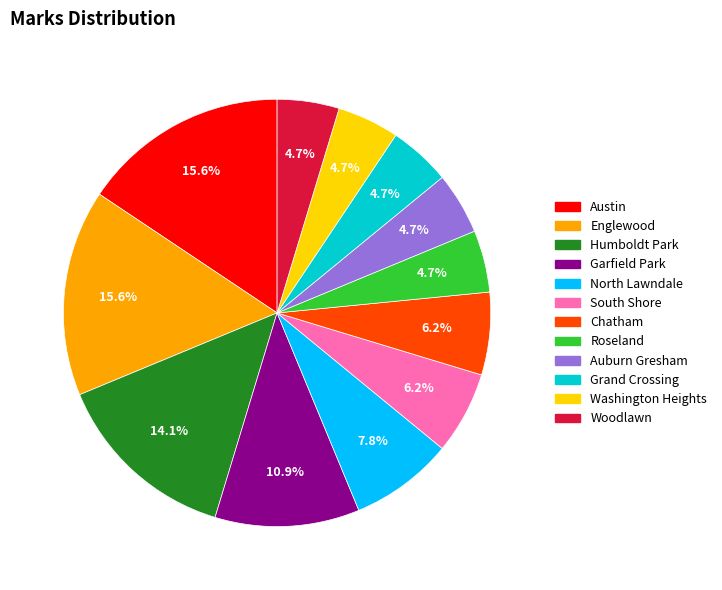

To the nearest percent, what is the difference between the largest and smallest slice percentages?

11%